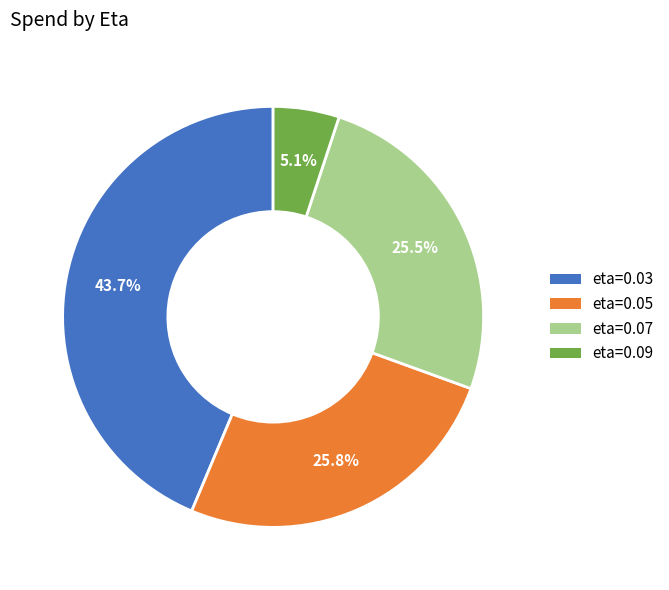

The eta=0.03 slice represents 44% of the pie. True or false?

True